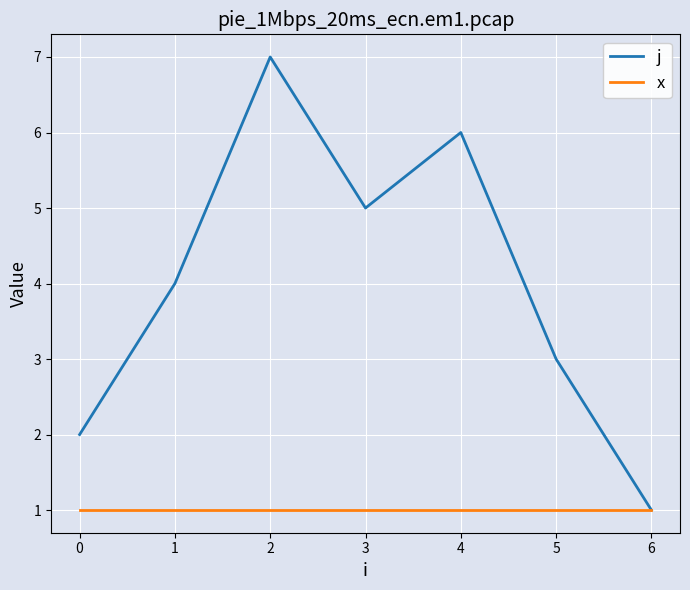

Is it true that j equals 3 at 3?

False